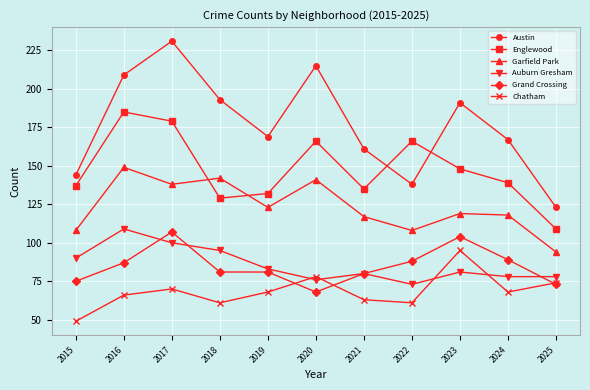

True or false: Grand Crossing and Englewood cross at least once.

False